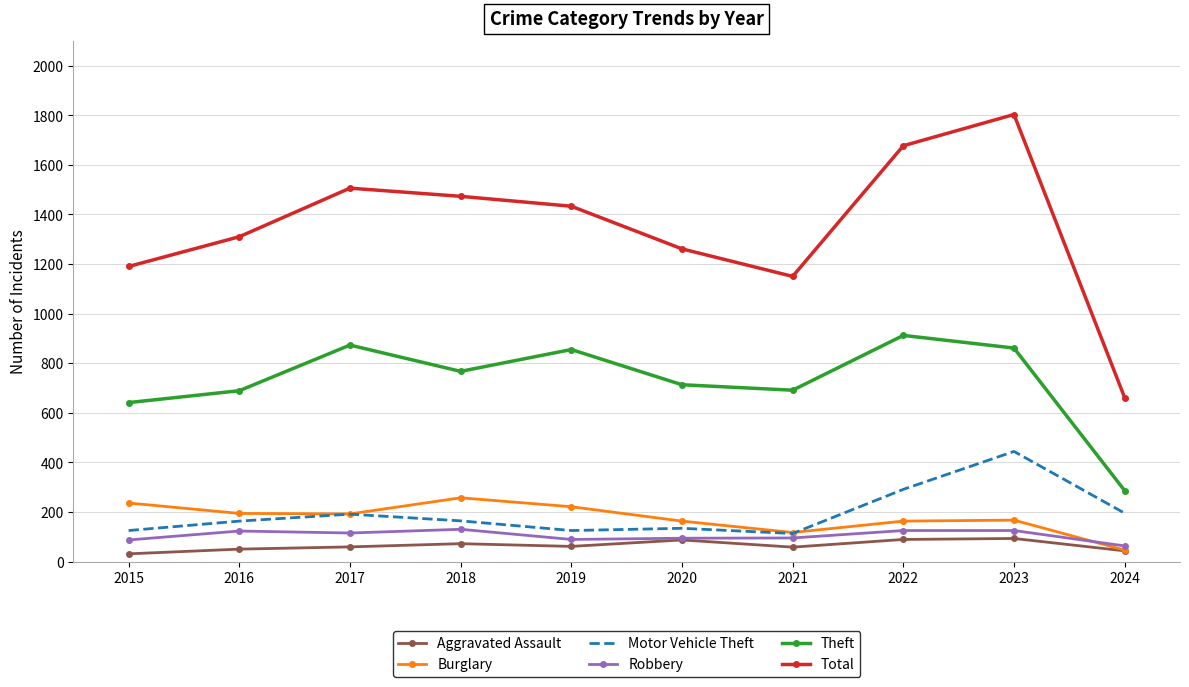

Is the value of Robbery at 2024 greater than the value of Motor Vehicle Theft at 2024?

No